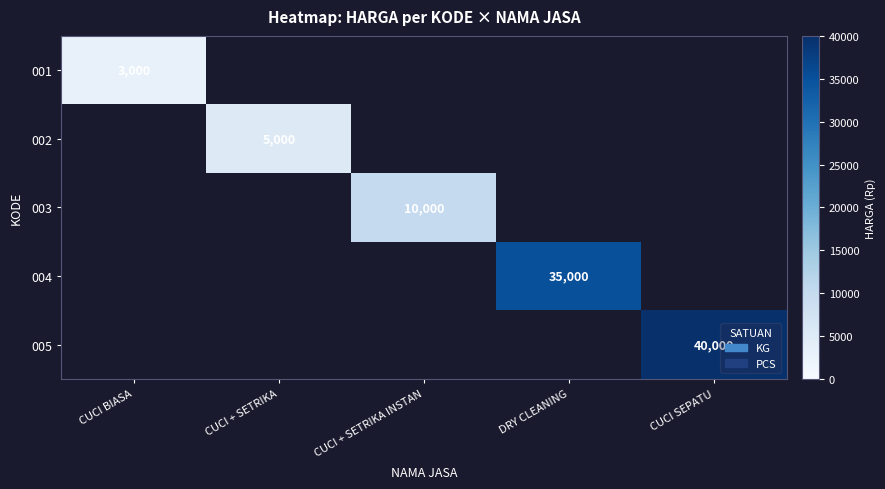

The value of 002 at CUCI + SETRIKA is 5000. True or false?

True